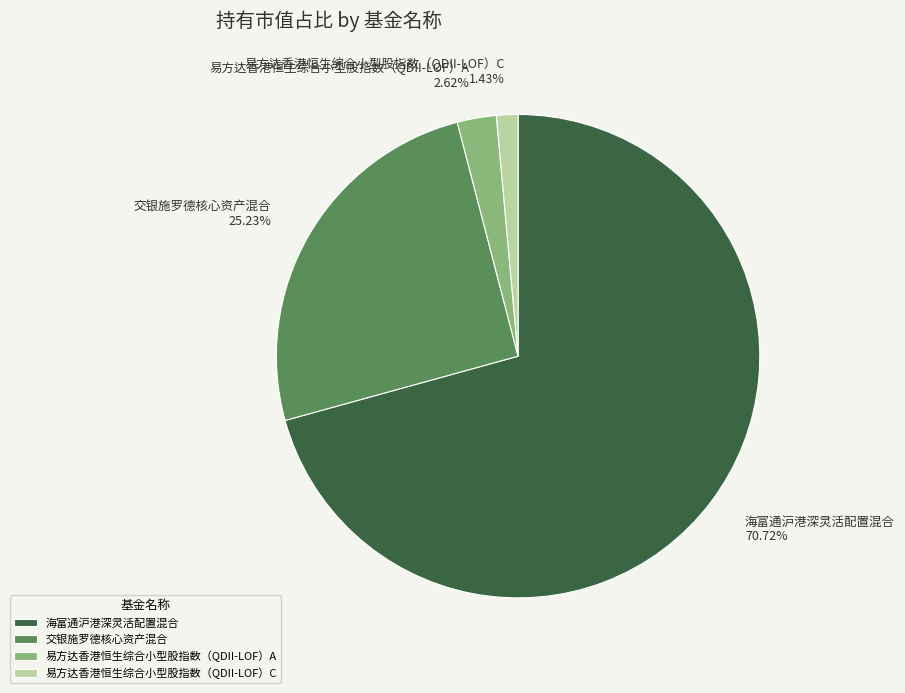

Which slice is the largest?

海富通沪港深灵活配置混合